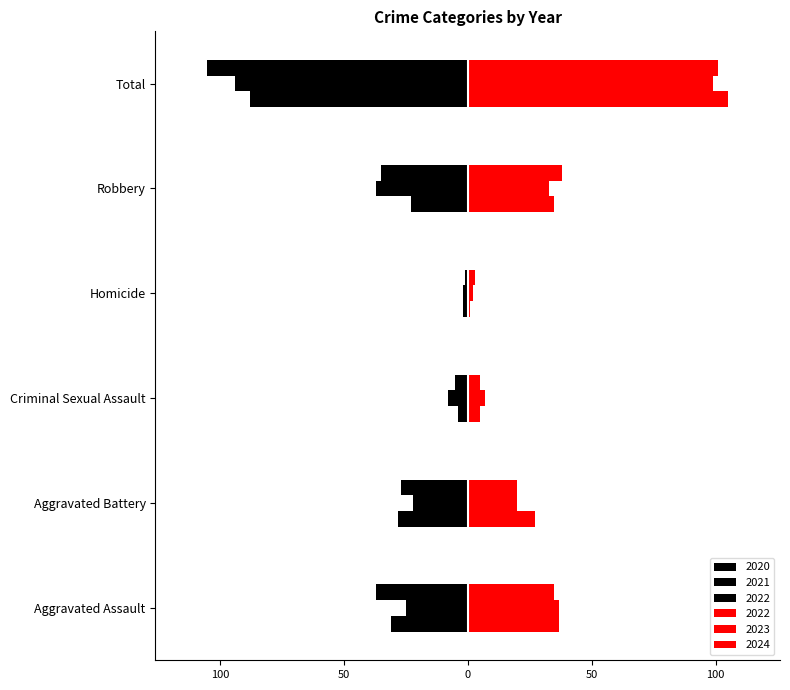

At which label does 2020 reach its minimum?

Total